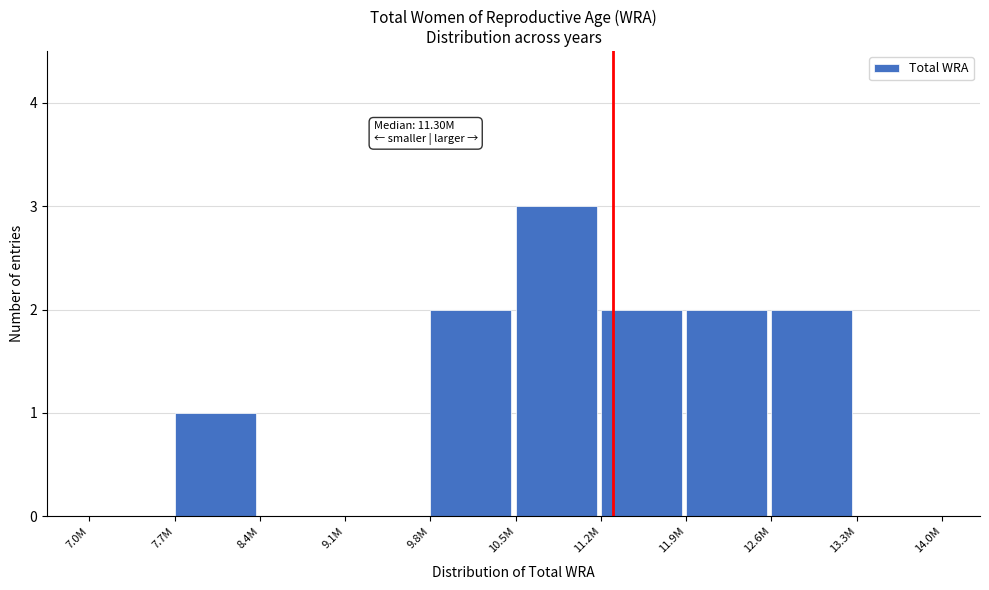

Reading left to right, extract all data points from this chart.

7.0M=0	7.7M=1	8.4M=0	9.1M=0	9.8M=2	10.5M=3	11.2M=2	11.9M=2	12.6M=2	13.3M=0